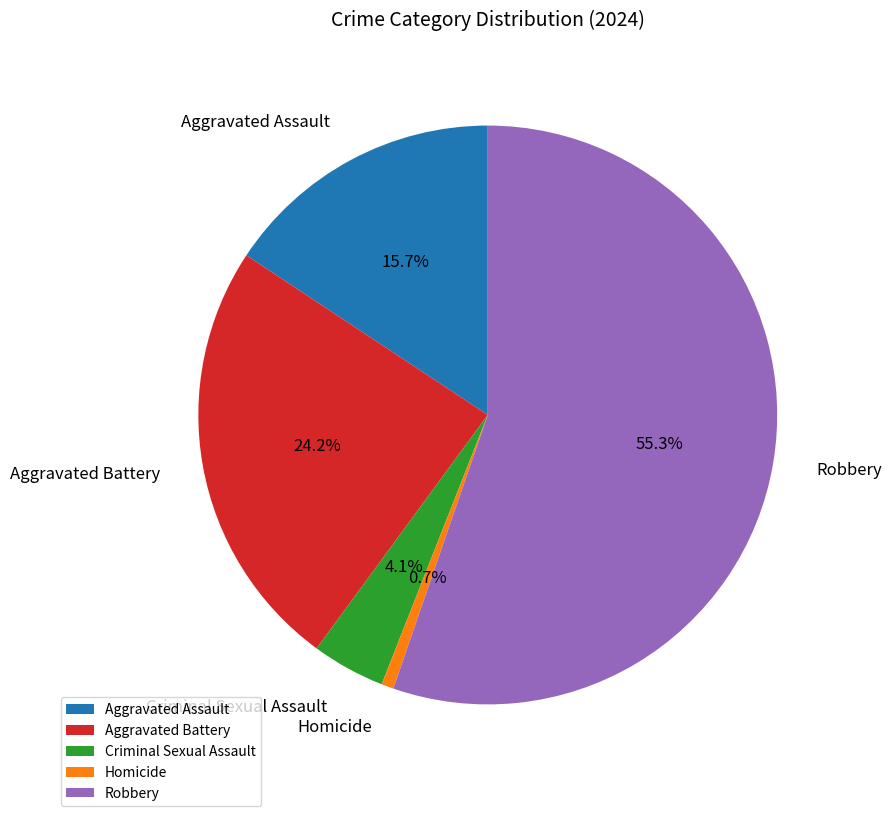

What percentage is NOT represented by Aggravated Assault?

84.3%